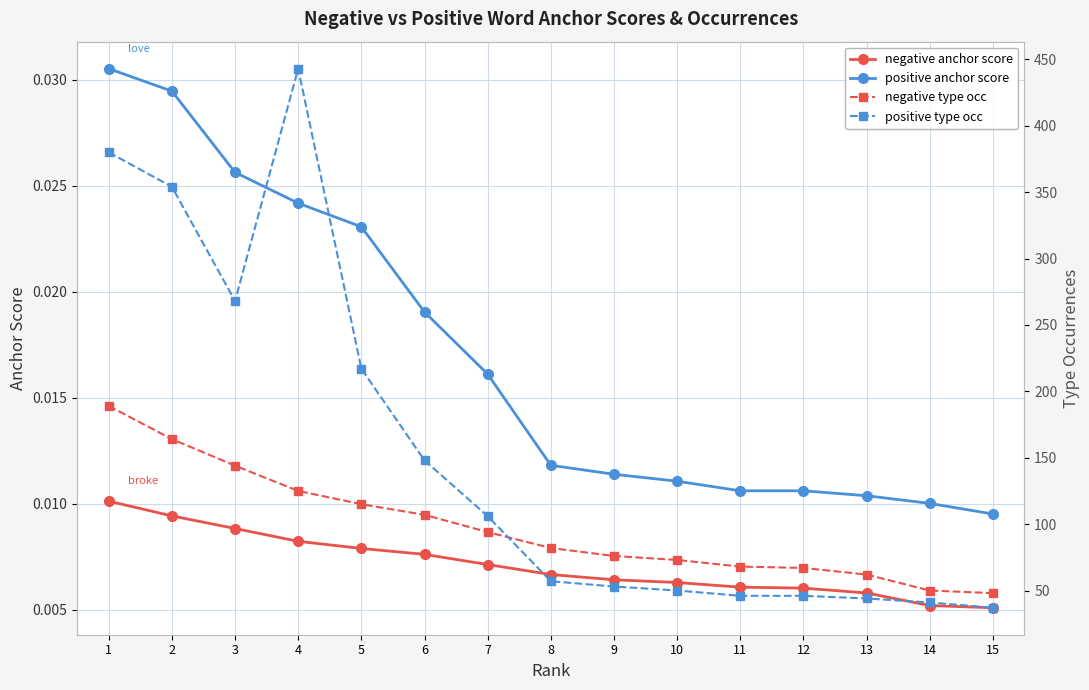

Between 13 and 15, which series saw the biggest shift?

negative type occ